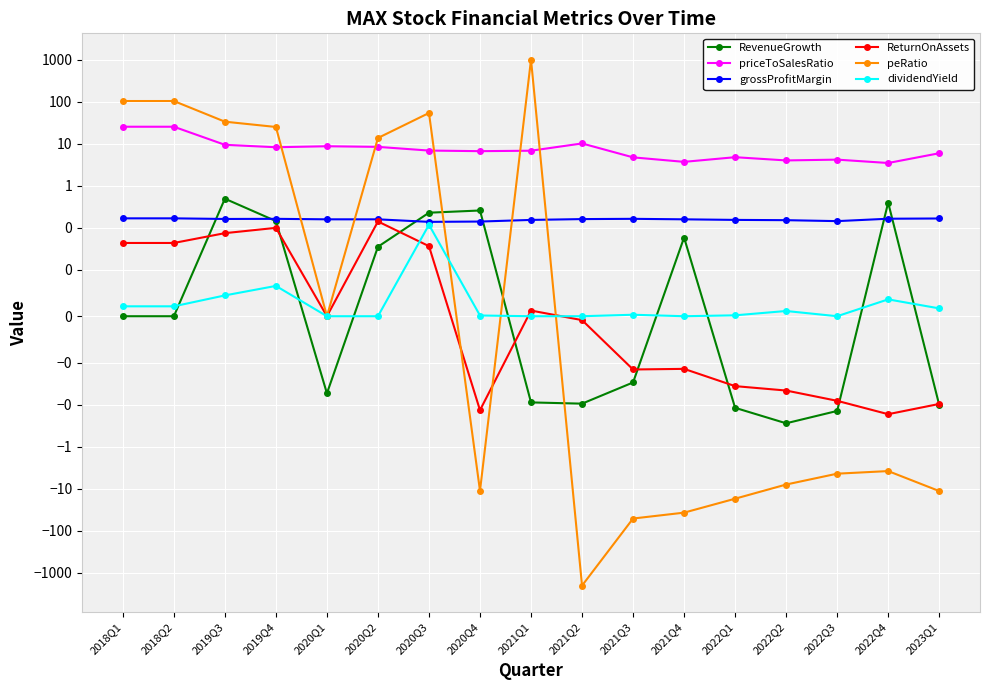

What is the maximum value for dividendYield?

0.1